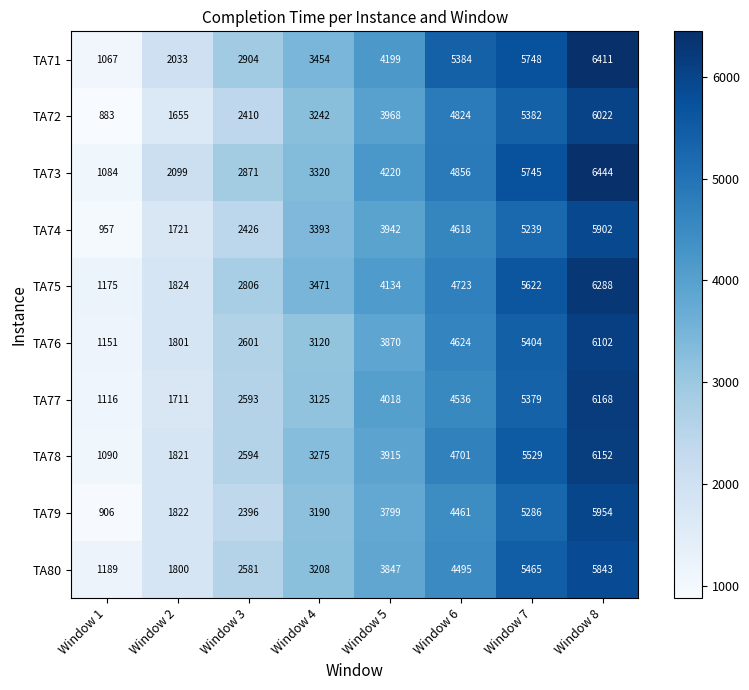

Which series changed the most between Window 6 and Window 8?

TA77